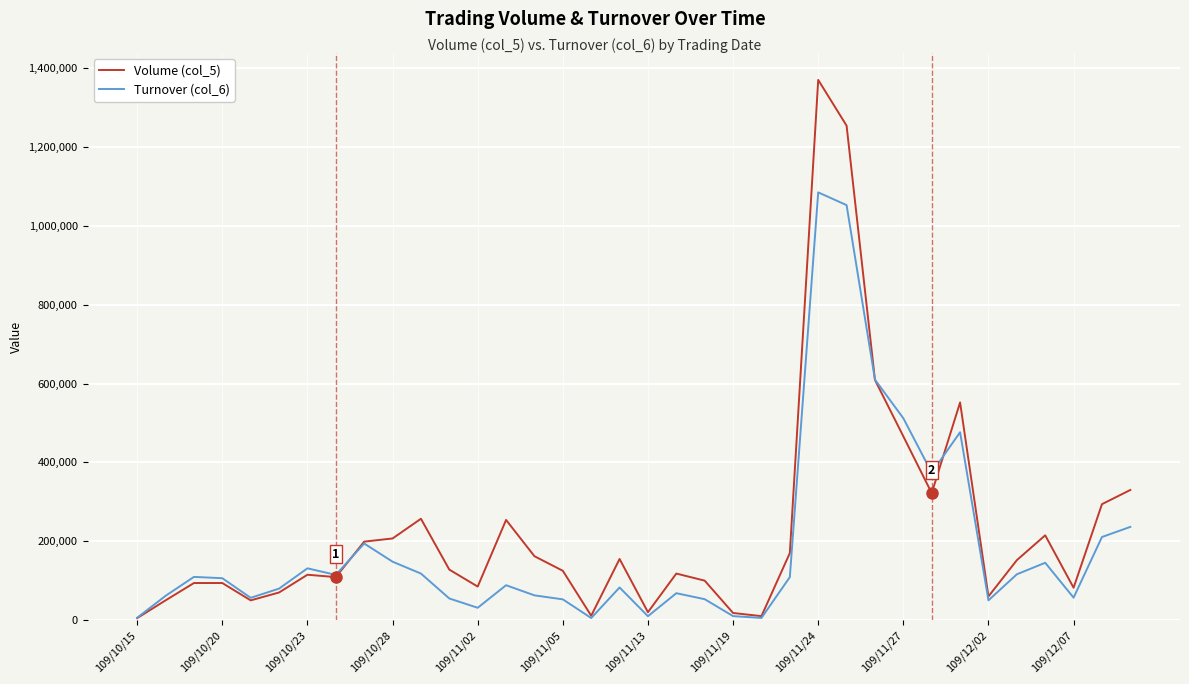

What is the difference between the maximum and second lowest values in the Volume (col_5) series?

1360000